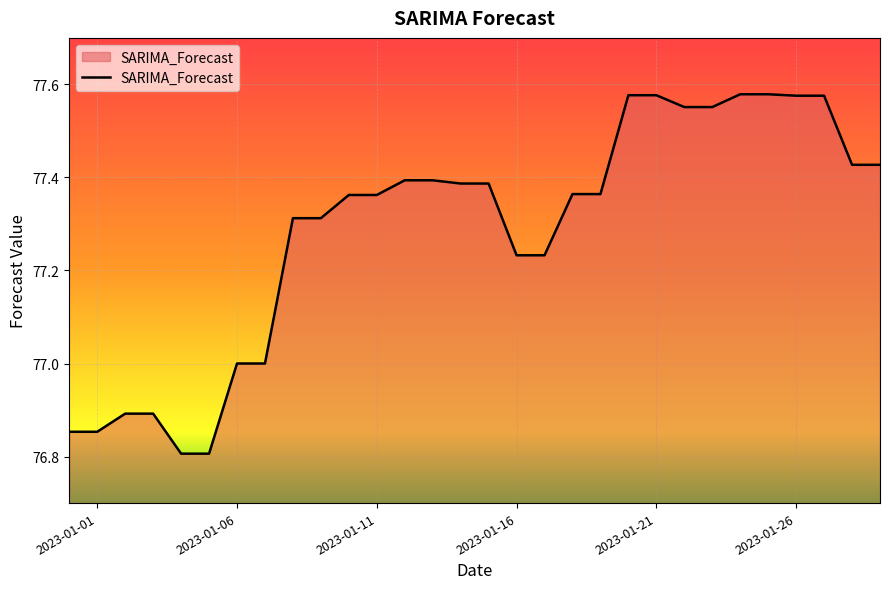

What is the smallest value displayed?

76.8